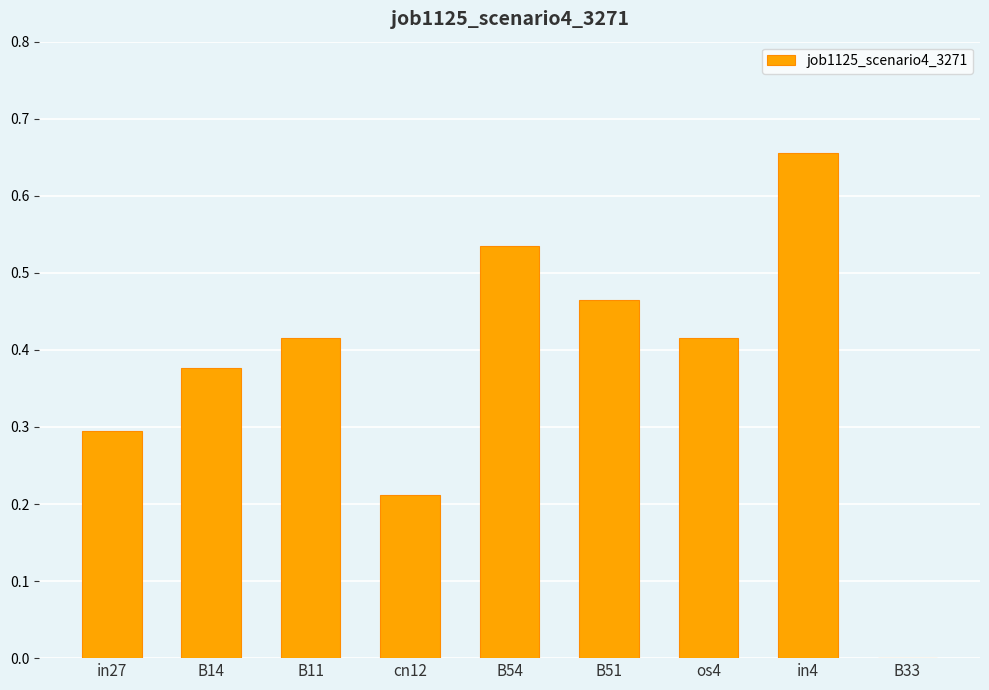

True or false: the data shows 0.9 at in4.

False